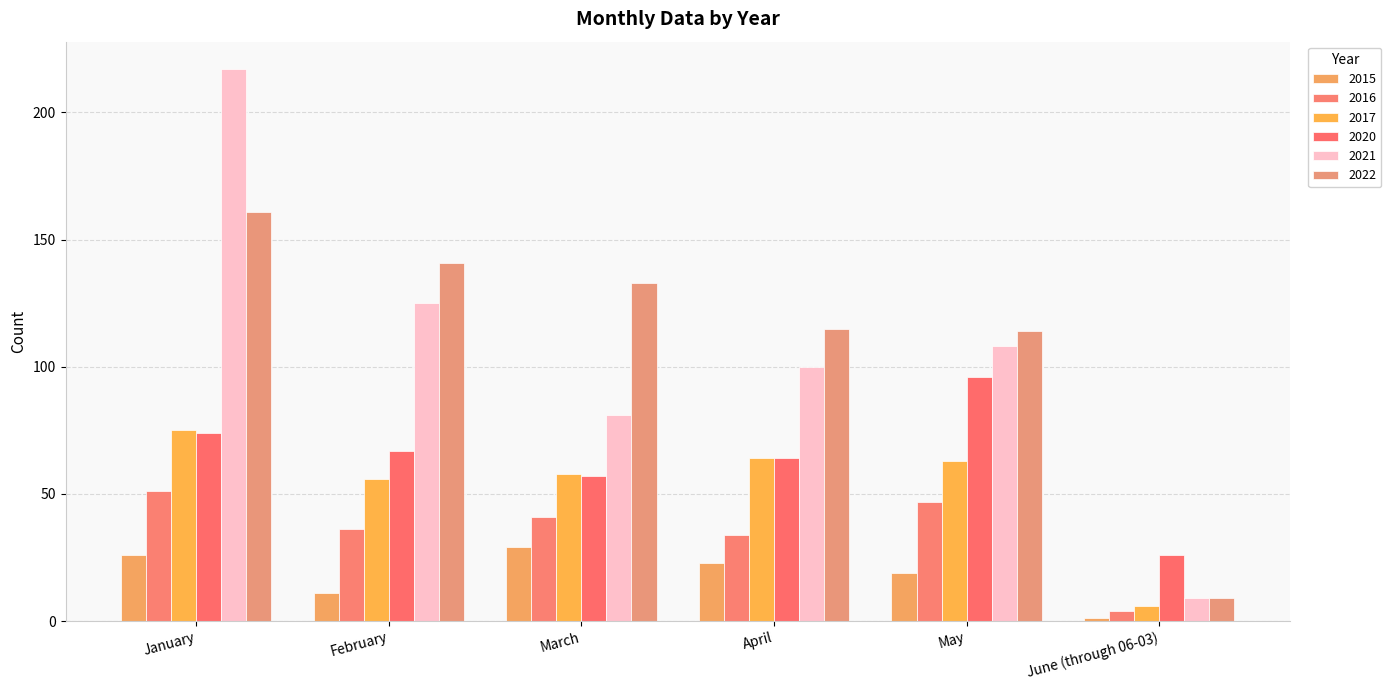

Which series has the widest spread of values?

2021